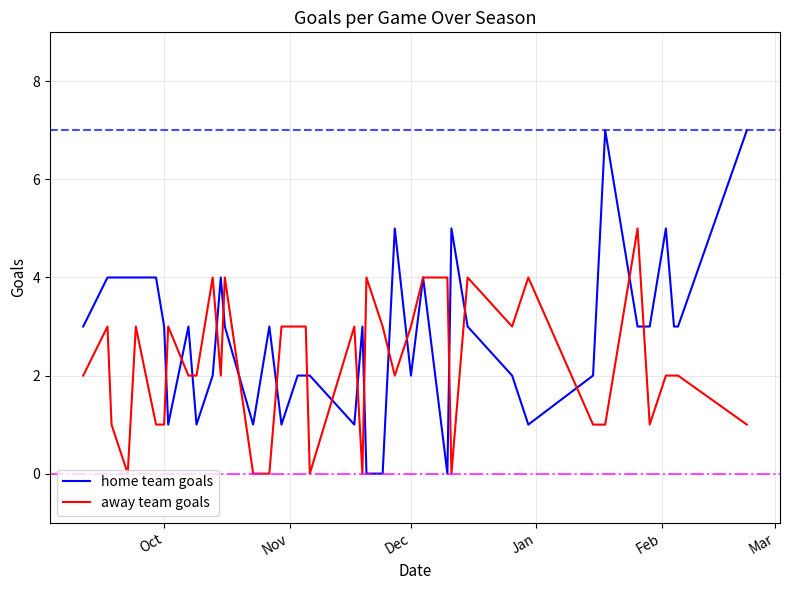

Which series has the largest total across all categories?

home team goals